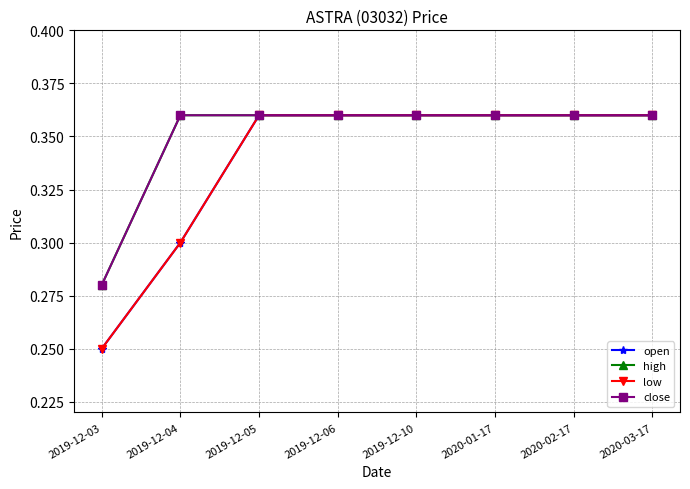

Which category has the highest value in the high series?

2019-12-04